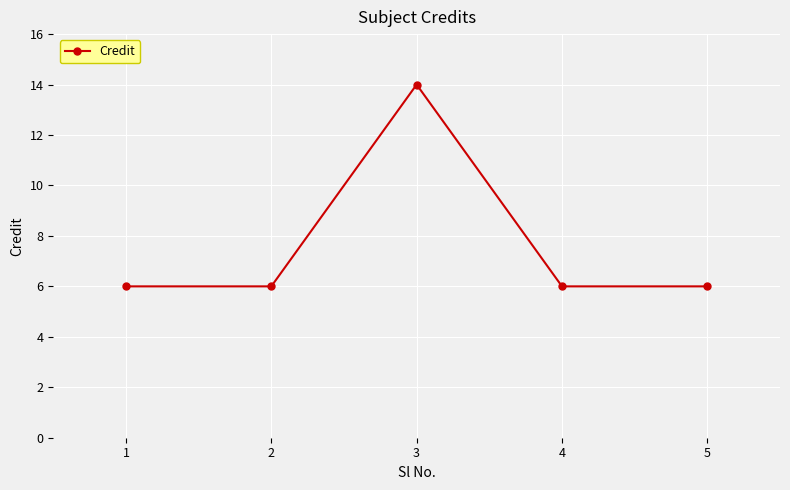

Count the number of categories in the chart.

5